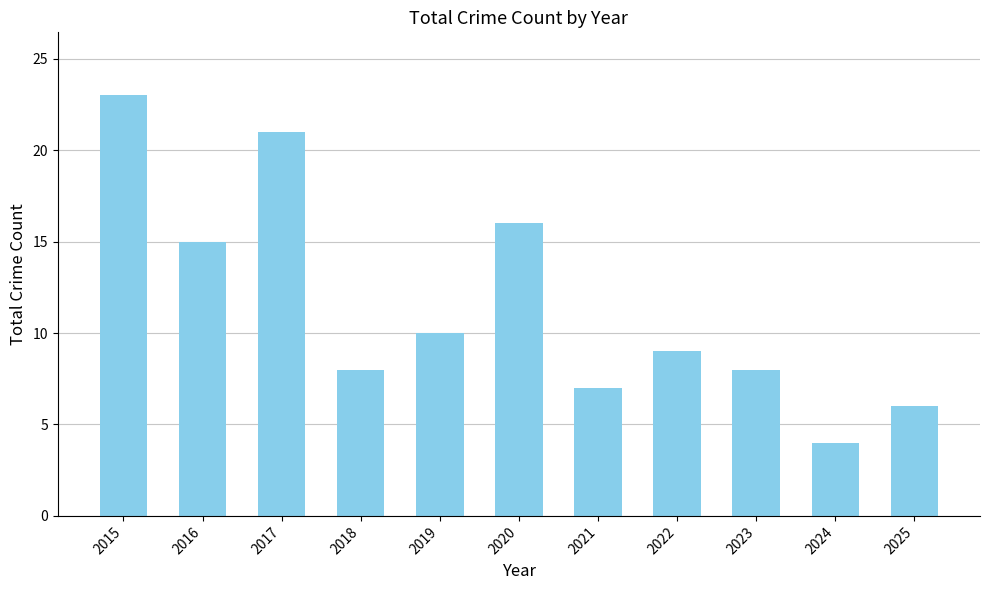

What is the ratio of the value at 2015 to the value at 2017?

1.1